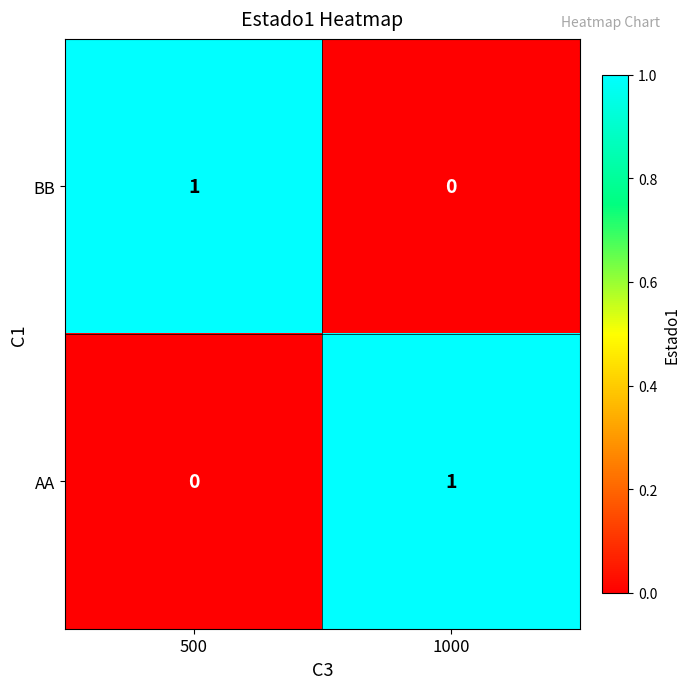

Rank the categories by AA value from lowest to highest.

500, 1000